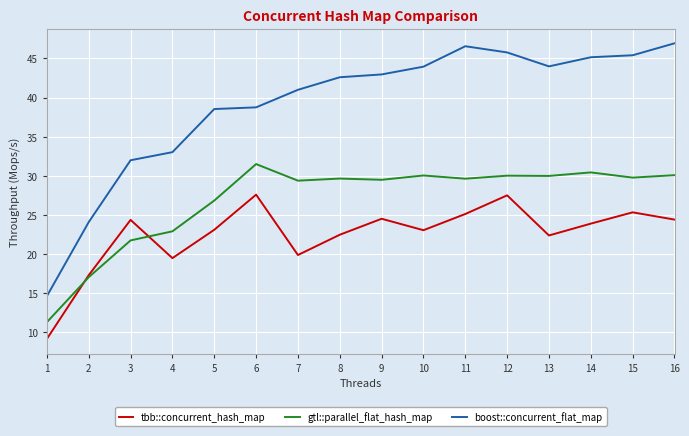

At which category is the sum across all series the highest?

12